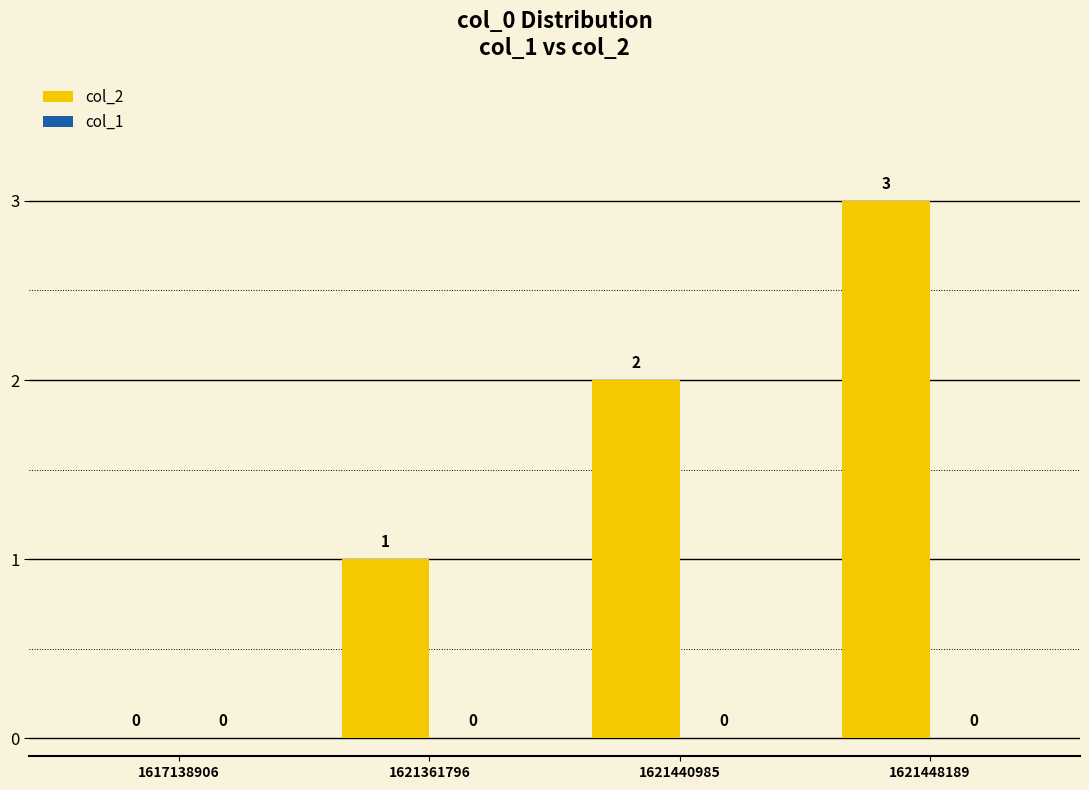

What is the change in value from 1621440985 to 1621448189?

+1